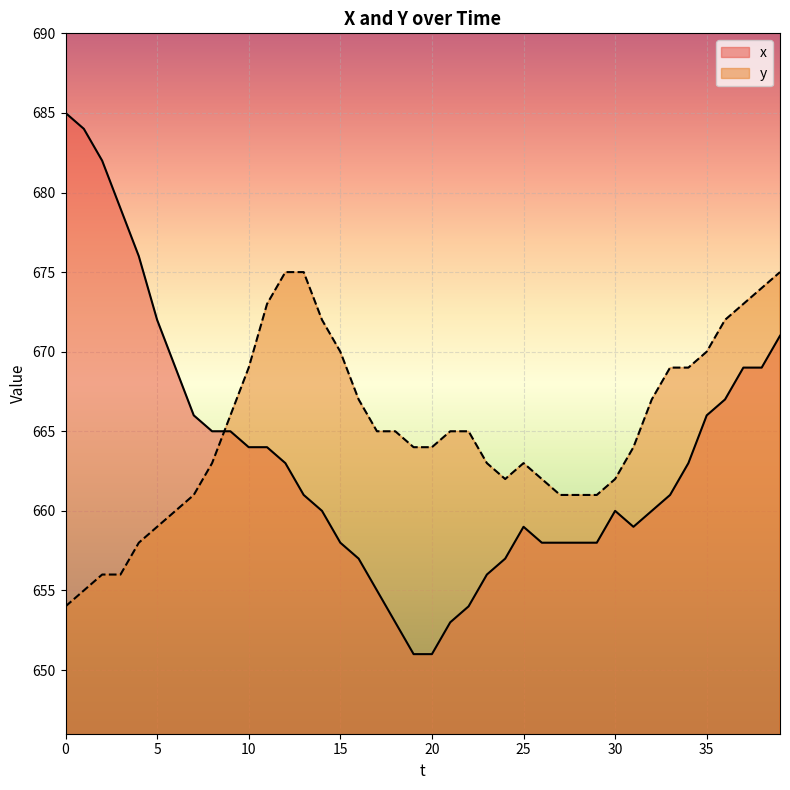

True or false: x has a value of 679 at 3.

True